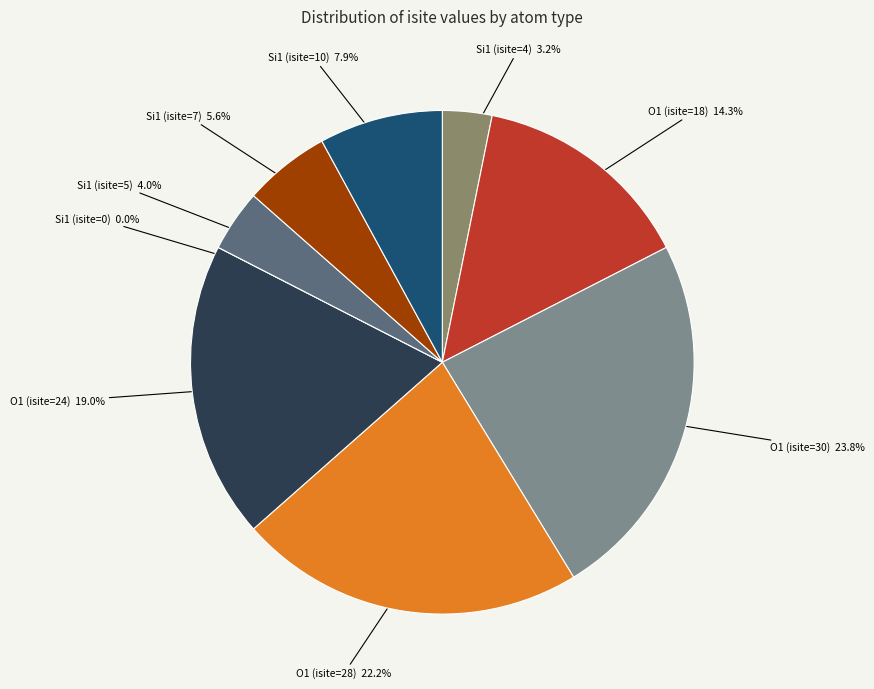

Rank the categories by value from highest to lowest.

O1 (isite=30), O1 (isite=28), O1 (isite=24), O1 (isite=18), Si1 (isite=10), Si1 (isite=7), Si1 (isite=5), Si1 (isite=4), Si1 (isite=0)